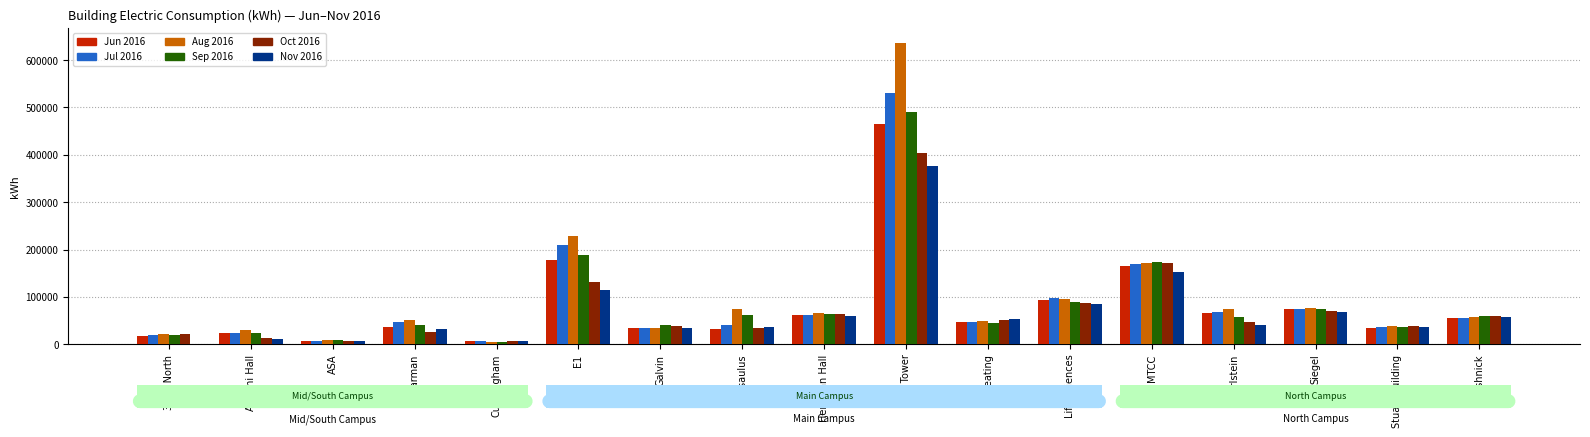

True or false: Oct 2016 has a value of 171900 at MTCC.

True